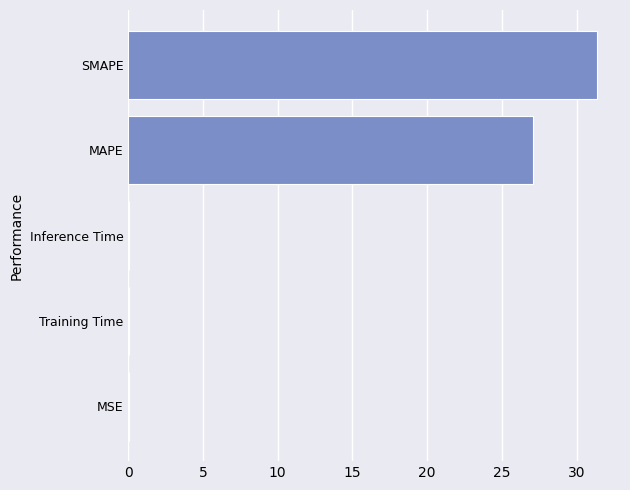

Which label corresponds to the largest value in the chart?

SMAPE